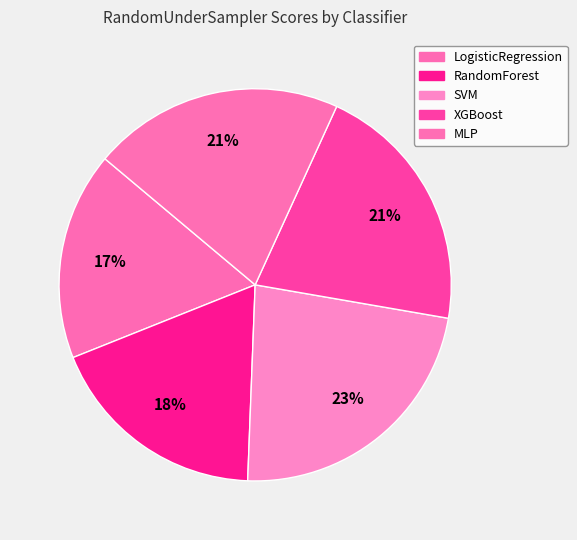

Is it true that XGBoost is 28% of the pie?

False